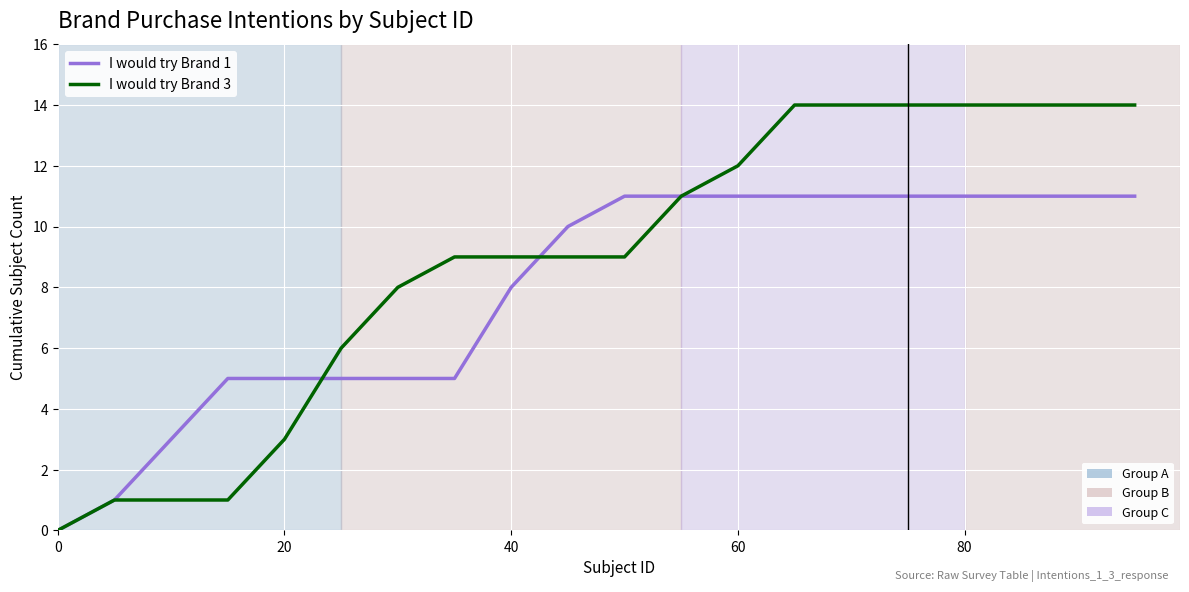

Does the chart display data point markers on the line(s)?

No